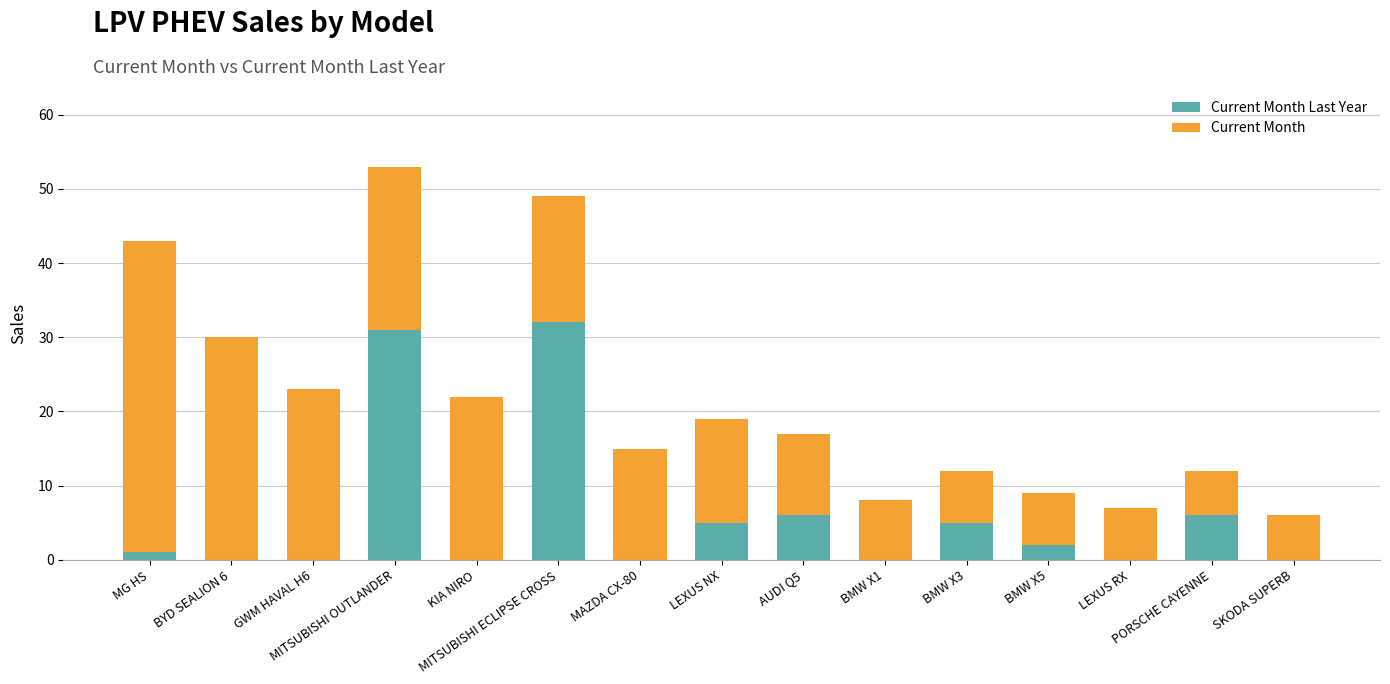

The value of Current Month at BYD SEALION 6 is 30. True or false?

True